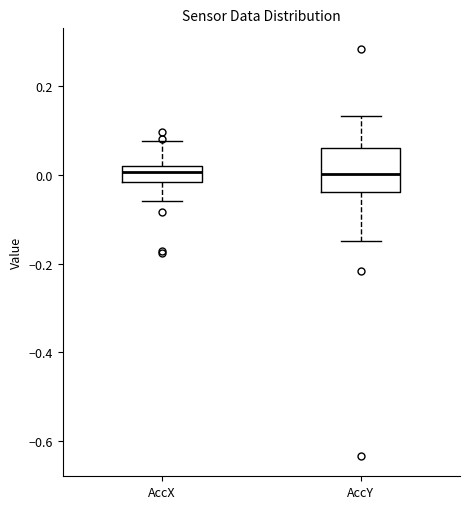

Reading left to right, read every box against the y-axis: the position of its median line, the range the box covers, and the ends of its whiskers. The values are not printed on the chart, so give them approximately, as read against the axis.

AccX: median 0.00, box -0.02 to 0.02, whiskers -0.06 to 0.08
AccY: median 0.00, box -0.04 to 0.06, whiskers -0.16 to 0.14